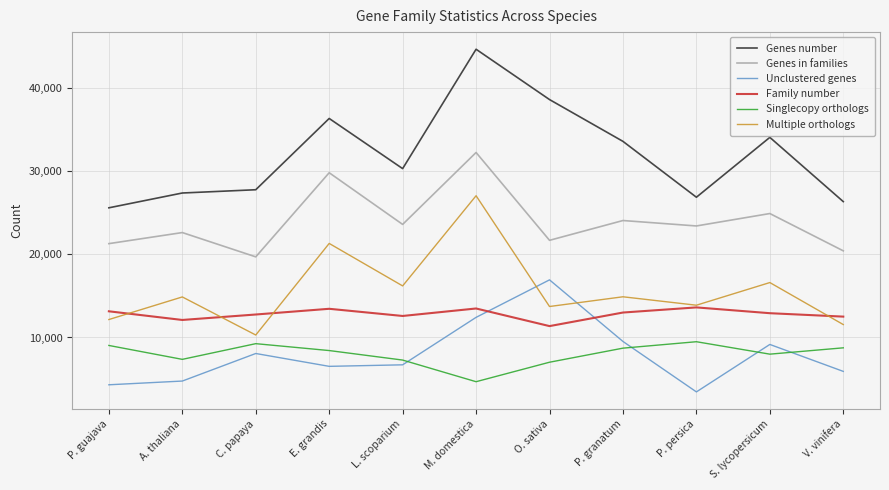

What is the difference between the highest and lowest values at L. scoparium?

23604